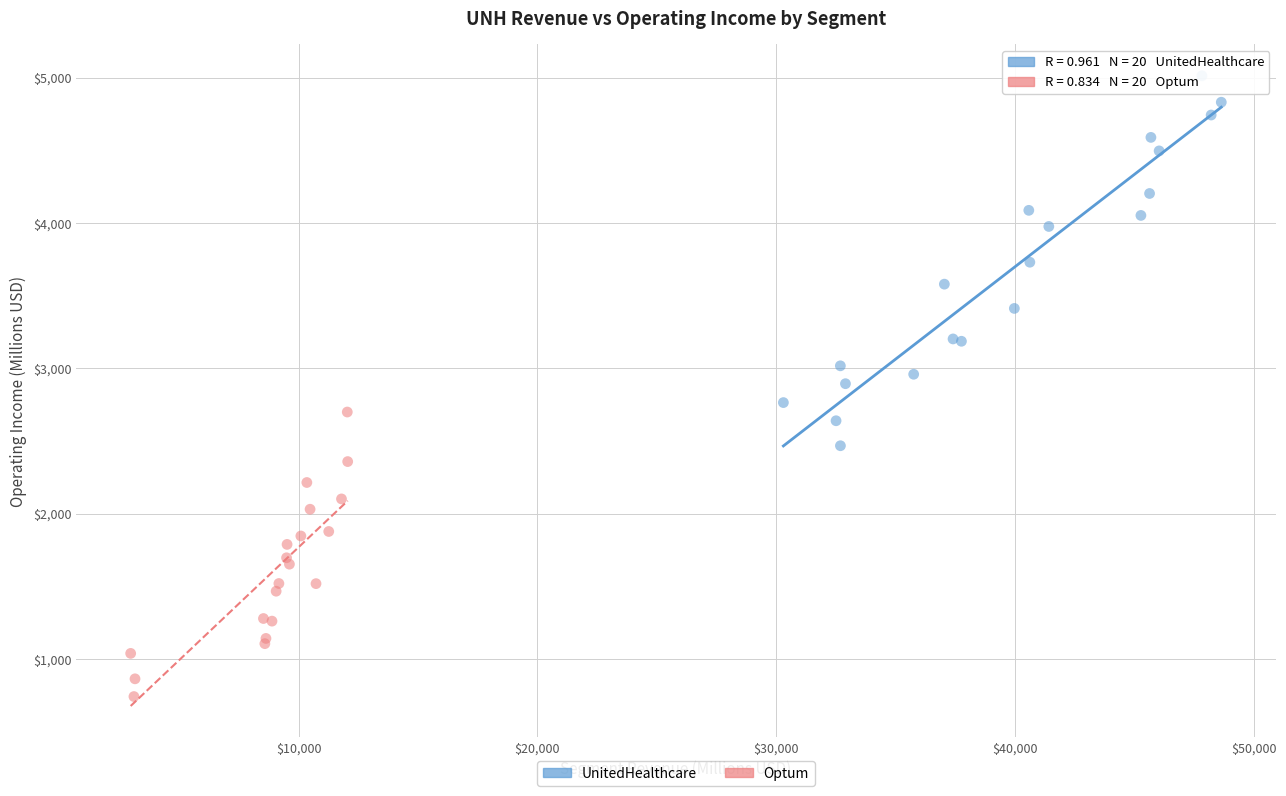

Which series contains the highest Y value?

UnitedHealthcare